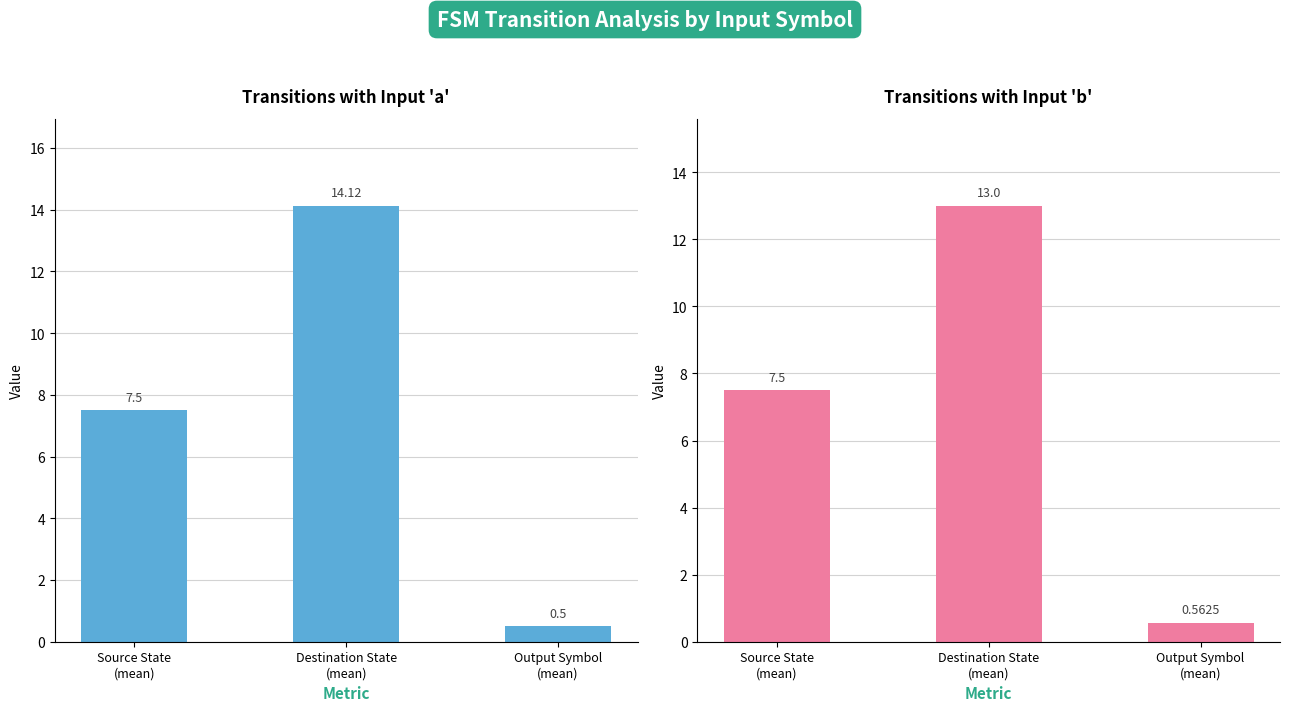

The value of Input 'a' at Destination State
(mean) is 4.4. True or false?

False